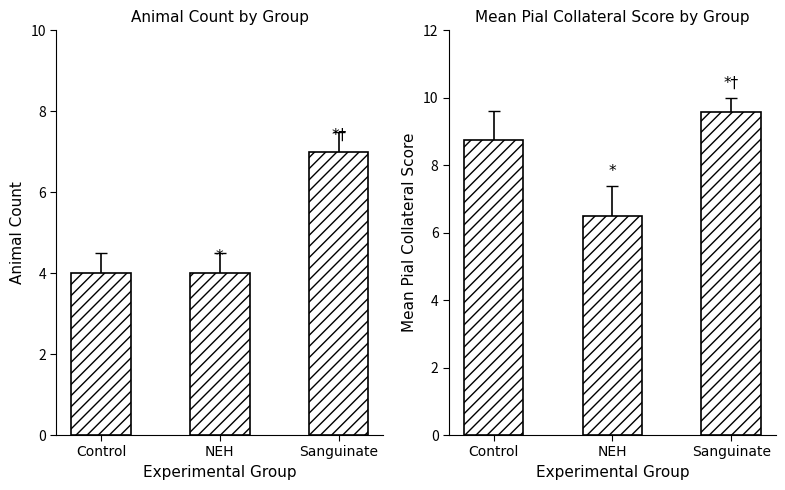

Is it true that Animal Count equals 4.0 at NEH?

True